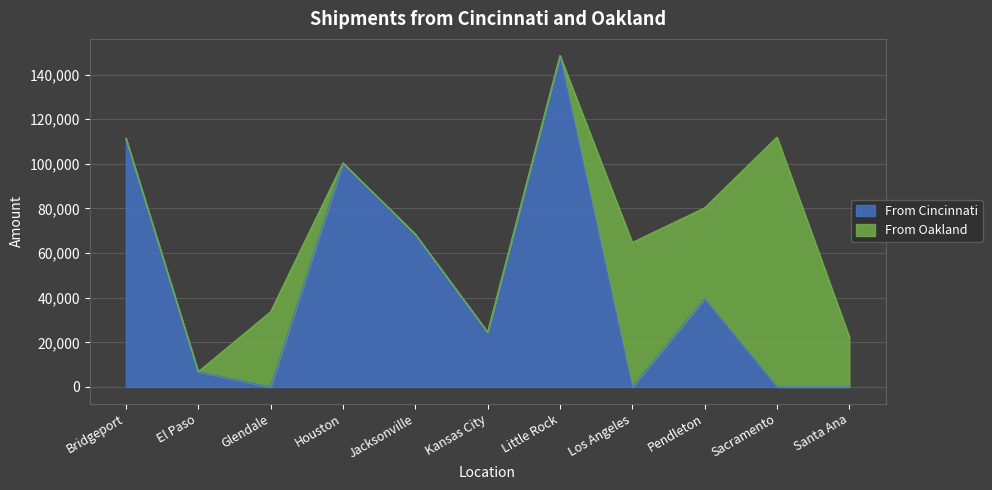

True or false: the data has more than 1 interior local peaks.

True